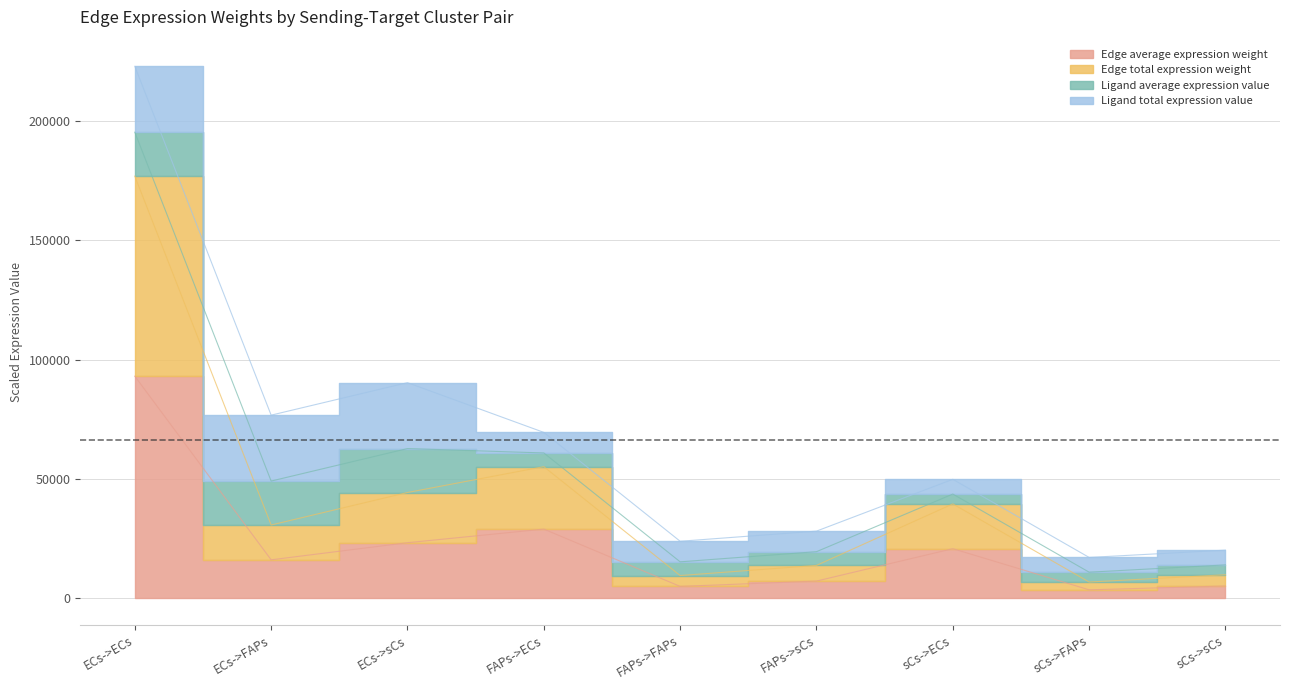

Between FAPs->FAPs and sCs->ECs, which series saw the biggest shift?

Edge total expression weight